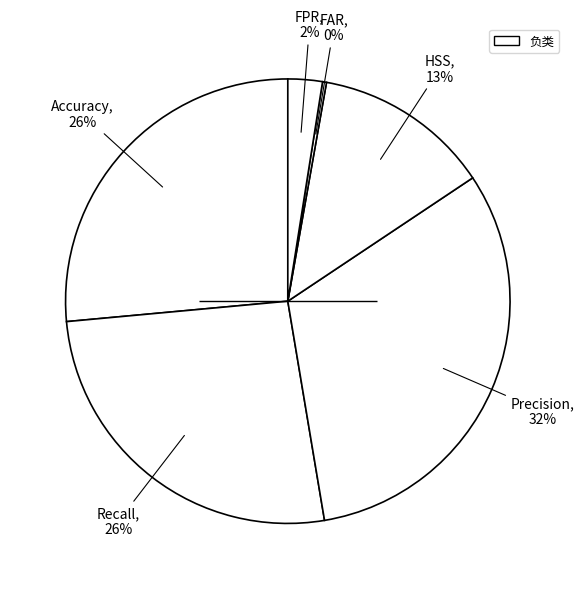

Rank the categories by value from highest to lowest.

Precision, Accuracy, Recall, HSS, FPR, FAR